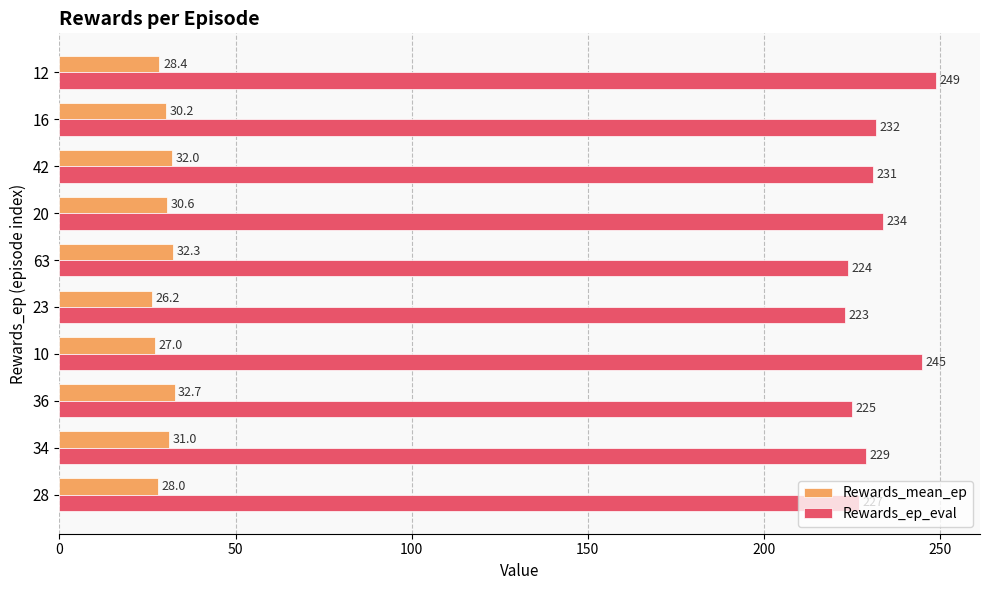

At which label is Rewards_mean_ep closest to 29?

12